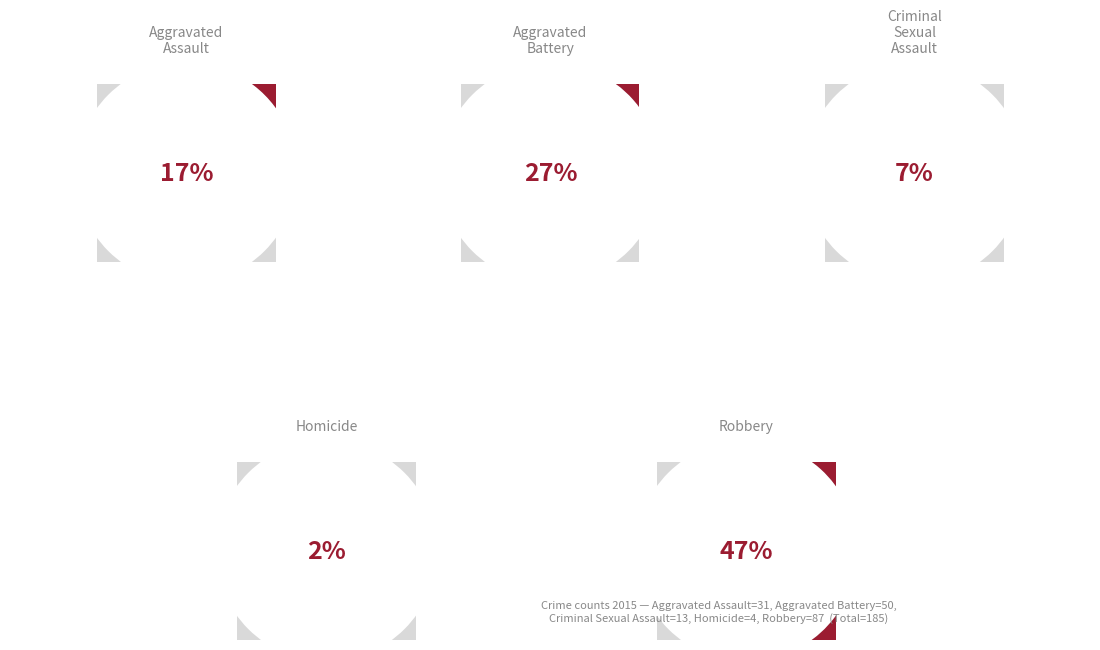

To the nearest percent, what portion does Robbery represent?

47%